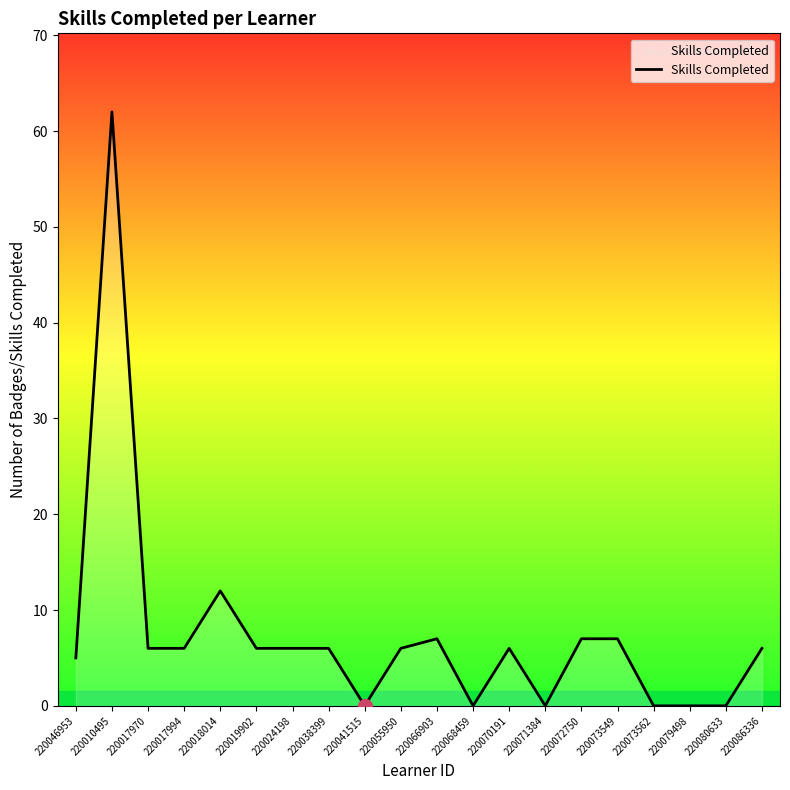

Is it true that the value at 220071384 is 41?

False